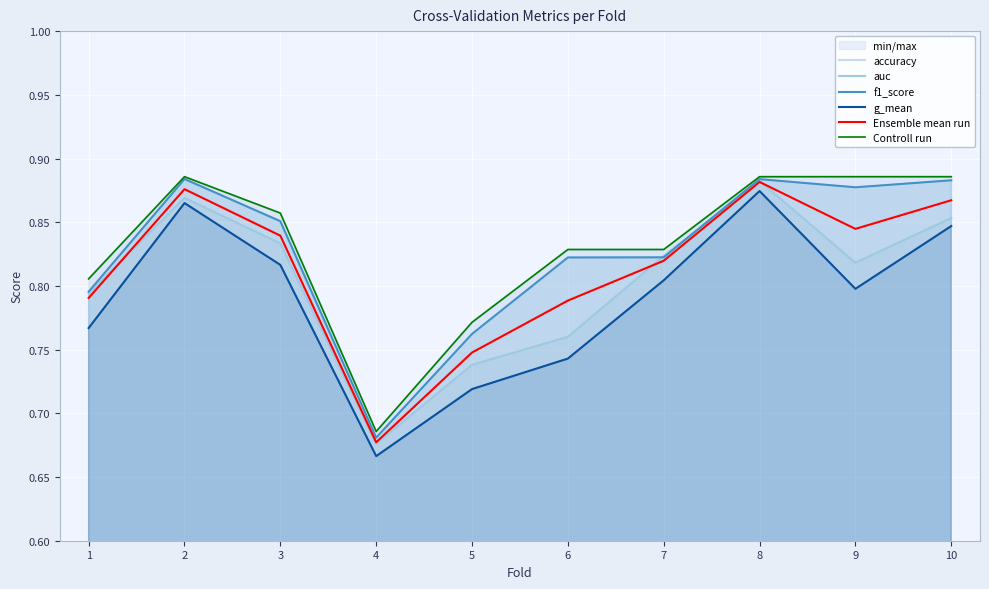

The value of auc at 10 is 1.2. True or false?

False